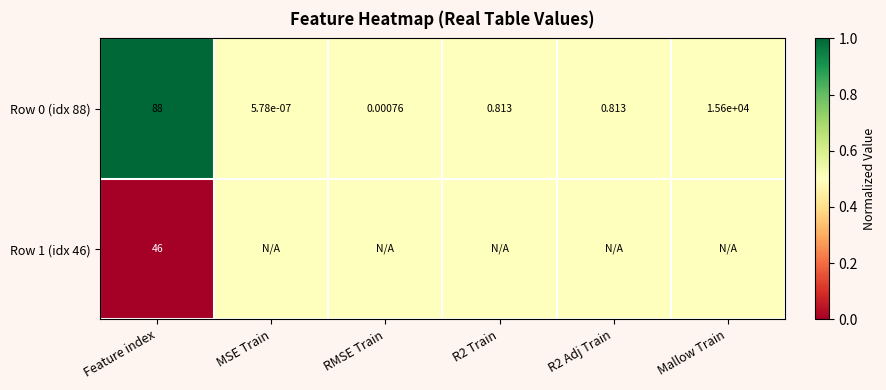

Which series changed the most between RMSE Train and R2 Adj Train?

Row 0 (idx 88)